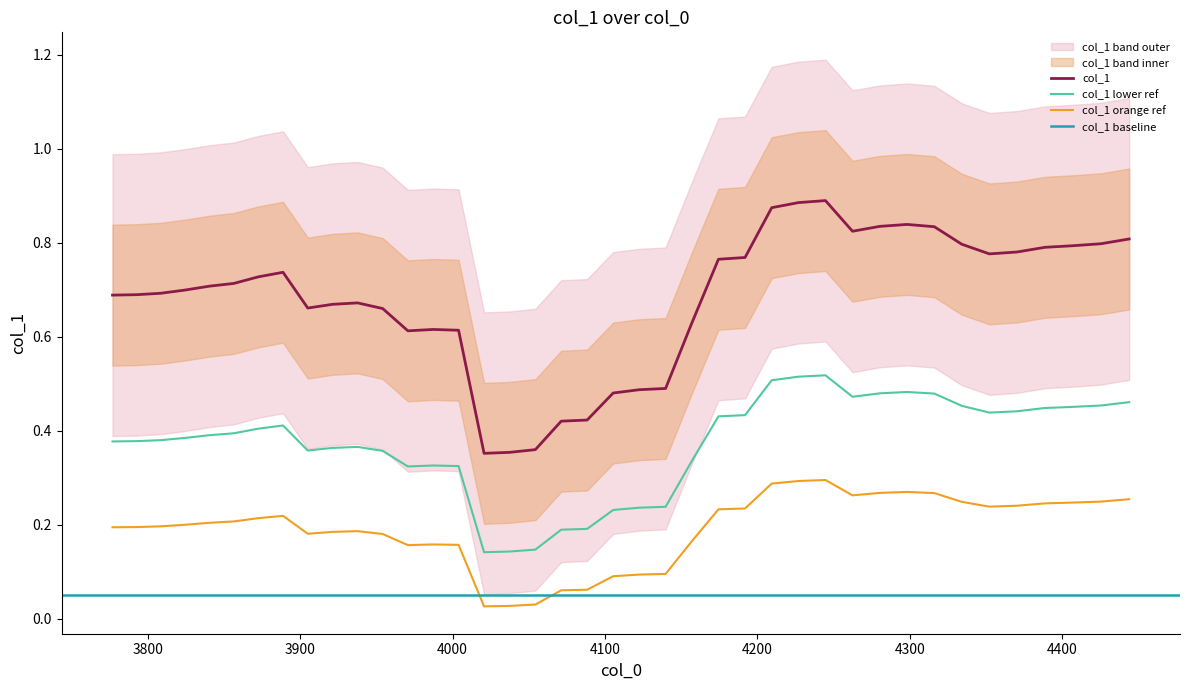

True or false: col_1 and col_1 lower ref cross at least once.

False